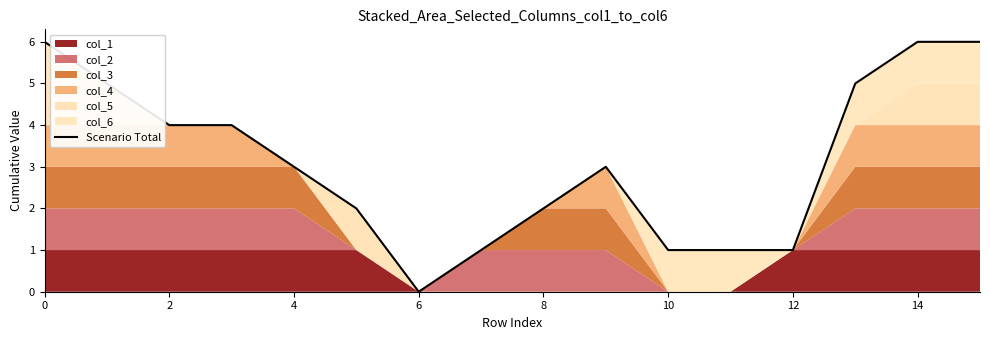

Reading left to right, what are all the values shown in this chart?

6	5	4	4	3	2	0	1	2	3	1	1	1	5	6	6